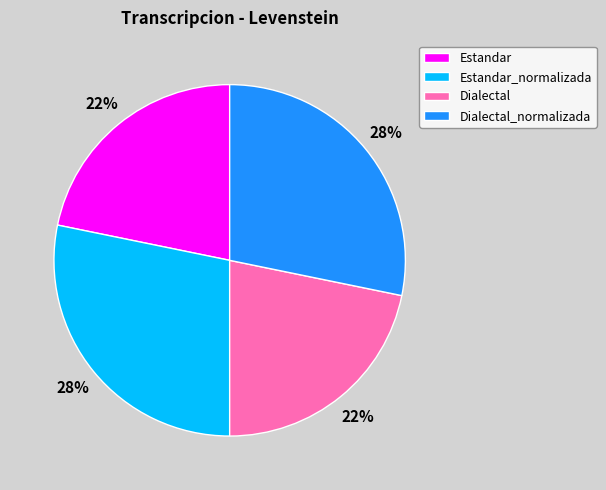

The Estandar slice represents 16% of the pie. True or false?

False